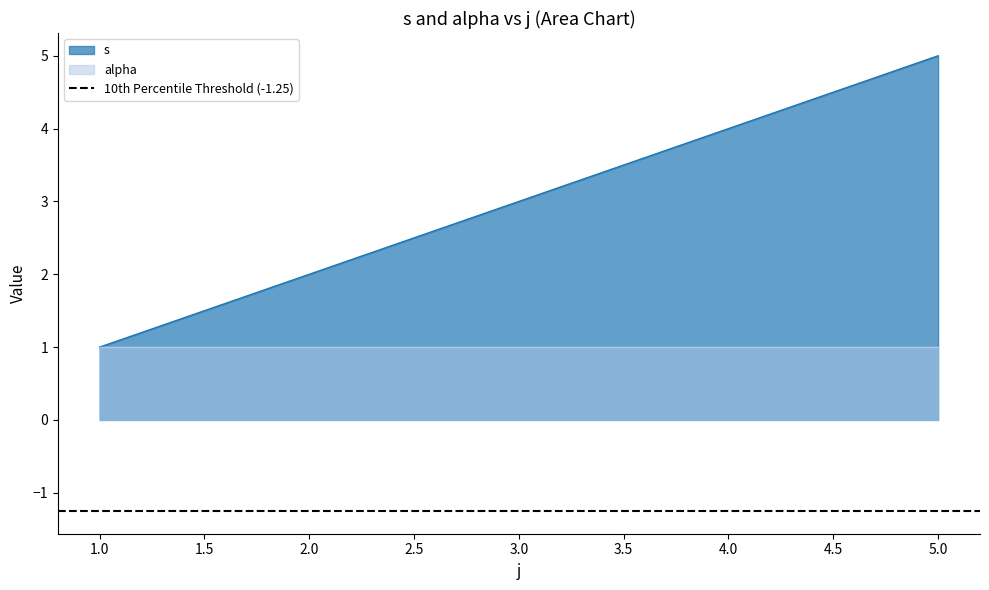

Reading left to right, list all the values displayed in this chart.

1	2	3	4	5